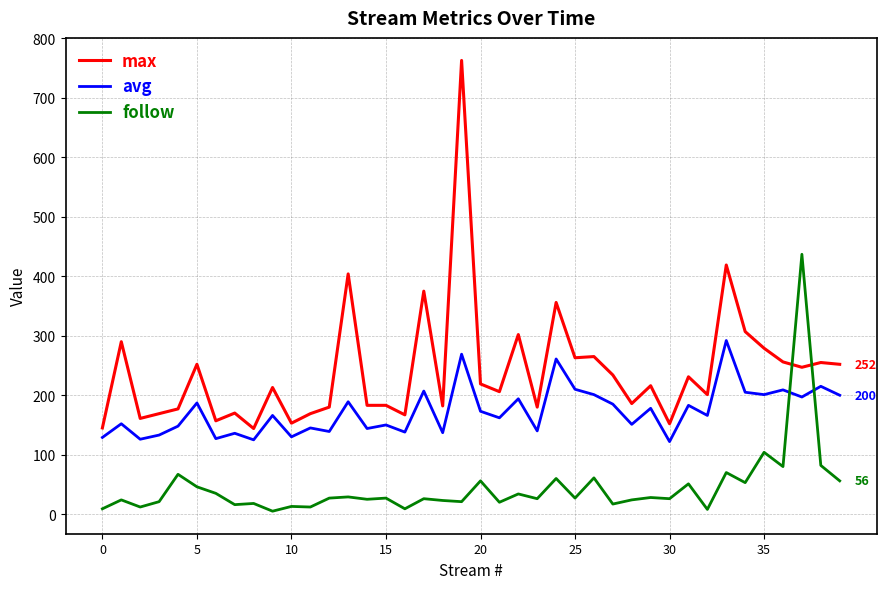

What is the difference between the maximum and minimum values in the max series?

619